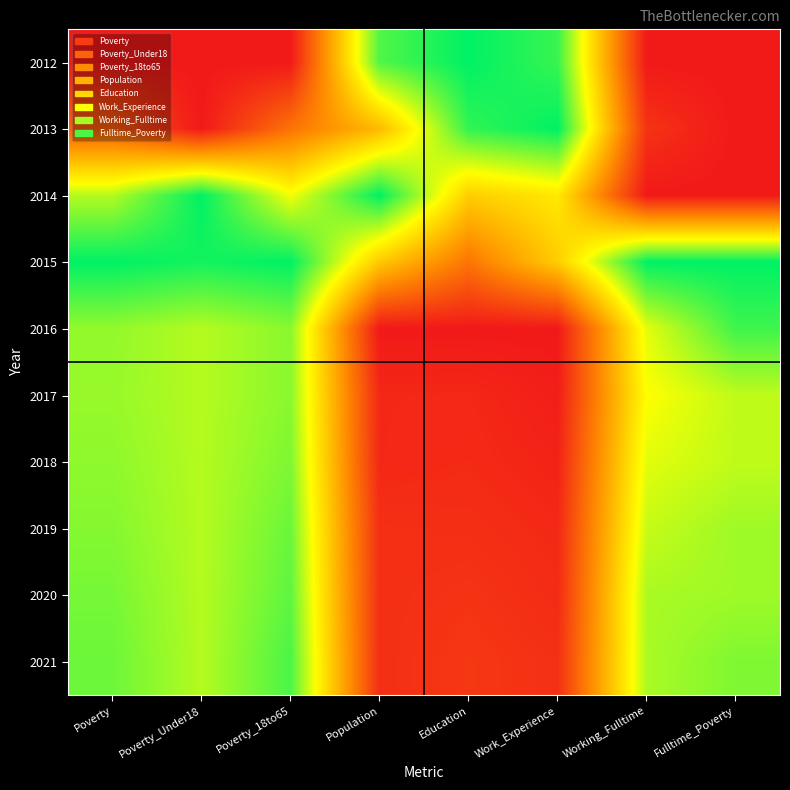

Reading right to left, extract all data points from this chart.

2012: Fulltime_Poverty=0.0	Working_Fulltime=0.0	Work_Experience=0.9	Education=1.0	Population=0.9	Poverty_18to65=0.0	Poverty_Under18=0.0	Poverty=0.0
2013: Fulltime_Poverty=0.0	Working_Fulltime=0.1	Work_Experience=1.0	Education=0.9	Population=0.5	Poverty_18to65=0.3	Poverty_Under18=0.0	Poverty=0.2
2014: Fulltime_Poverty=0.0	Working_Fulltime=0.0	Work_Experience=0.6	Education=0.5	Population=1.0	Poverty_18to65=0.7	Poverty_Under18=1.0	Poverty=0.8
2015: Fulltime_Poverty=1.0	Working_Fulltime=1.0	Work_Experience=0.5	Education=0.3	Population=0.5	Poverty_18to65=1.0	Poverty_Under18=1.0	Poverty=1.0
2016: Fulltime_Poverty=0.9	Working_Fulltime=0.7	Work_Experience=0.0	Education=0.0	Population=0.0	Poverty_18to65=0.8	Poverty_Under18=0.8	Poverty=0.8
2017: Fulltime_Poverty=0.8	Working_Fulltime=0.7	Work_Experience=0.0	Education=0.0	Population=0.0	Poverty_18to65=0.8	Poverty_Under18=0.8	Poverty=0.8
2018: Fulltime_Poverty=0.8	Working_Fulltime=0.7	Work_Experience=0.0	Education=0.0	Population=0.0	Poverty_18to65=0.8	Poverty_Under18=0.8	Poverty=0.8
2019: Fulltime_Poverty=0.8	Working_Fulltime=0.7	Work_Experience=0.0	Education=0.1	Population=0.1	Poverty_18to65=0.9	Poverty_Under18=0.8	Poverty=0.8
2020: Fulltime_Poverty=0.8	Working_Fulltime=0.8	Work_Experience=0.1	Education=0.1	Population=0.1	Poverty_18to65=0.9	Poverty_Under18=0.8	Poverty=0.8
2021: Fulltime_Poverty=0.8	Working_Fulltime=0.8	Work_Experience=0.1	Education=0.1	Population=0.1	Poverty_18to65=0.9	Poverty_Under18=0.8	Poverty=0.9